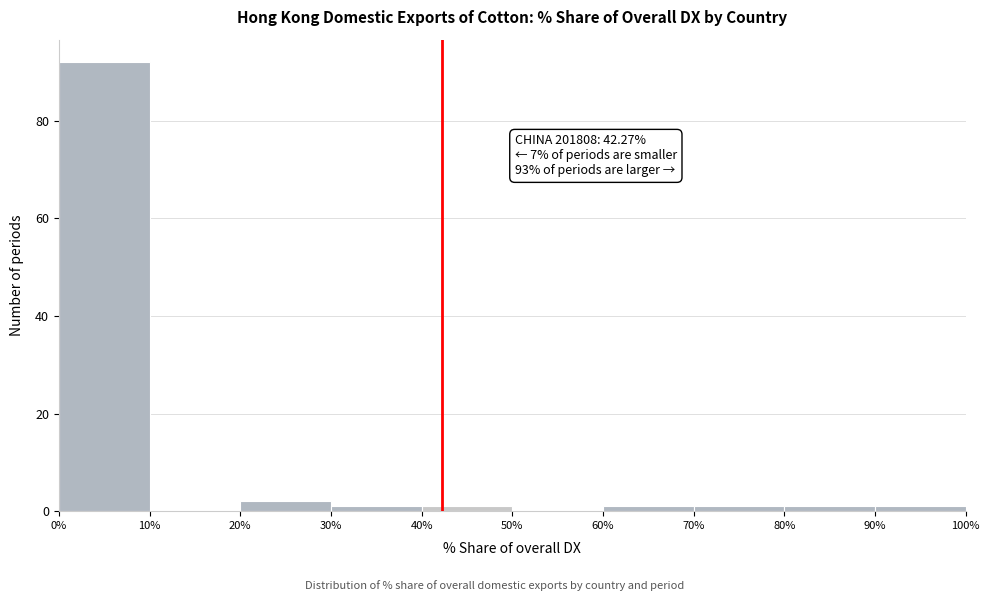

Over which range of the x-axis is the bar tallest?

0% to 10%